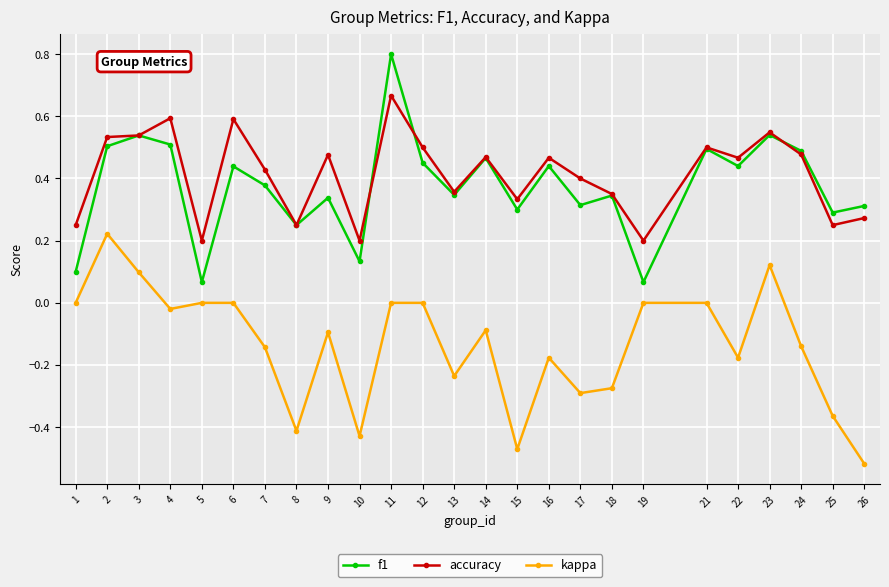

Is it true that f1 equals 0.2 at 8?

True